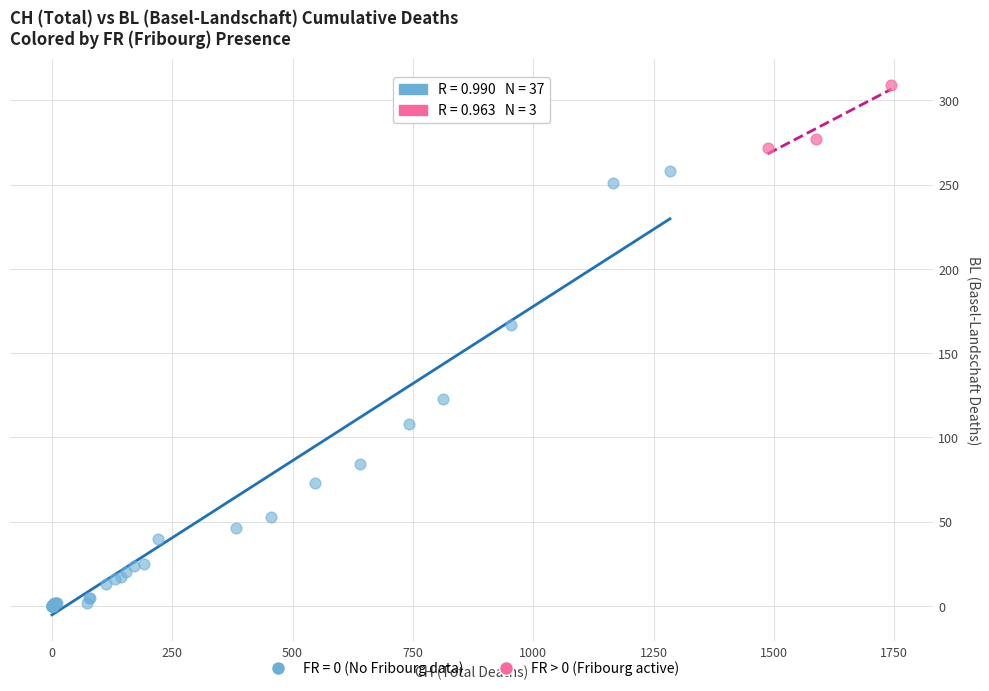

Which series has the widest spread of Y values?

FR = 0 (No Fribourg data)